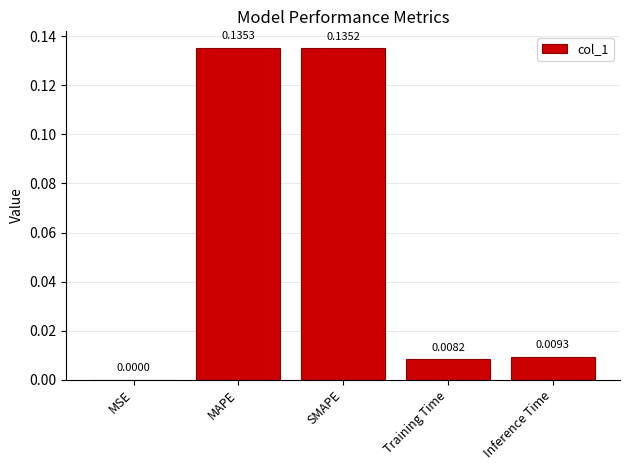

What is the sum of all values?

0.3